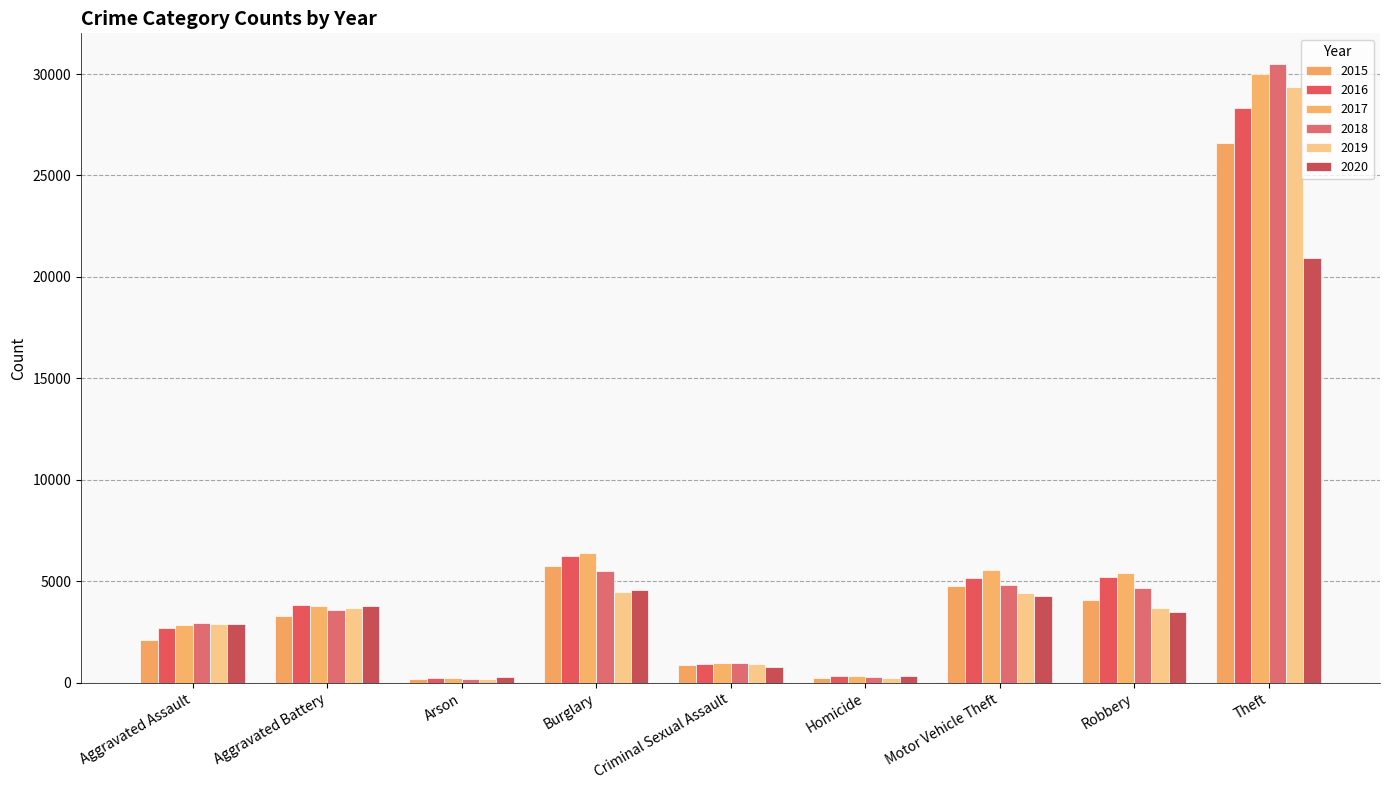

Which category has the lowest value across all series?

Arson